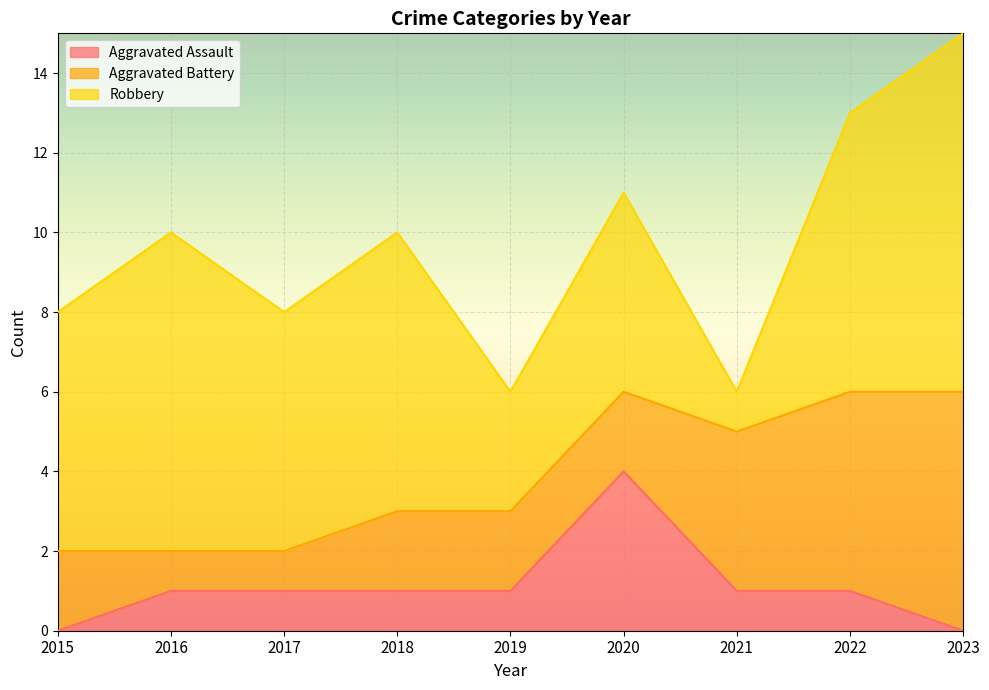

Count the number of categories in the chart.

9